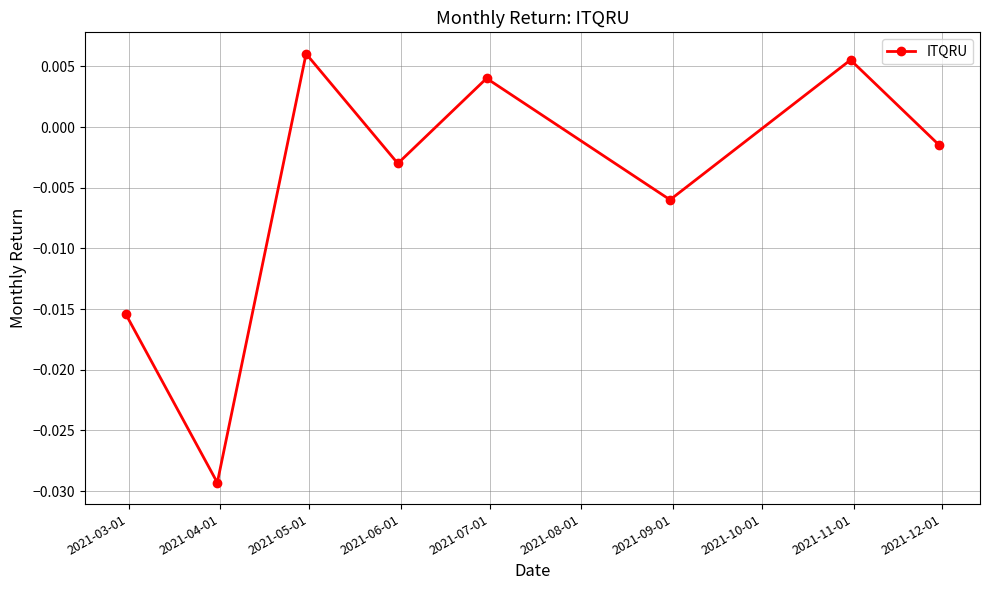

How many points are higher than both their immediate neighbors (excluding endpoints)?

3